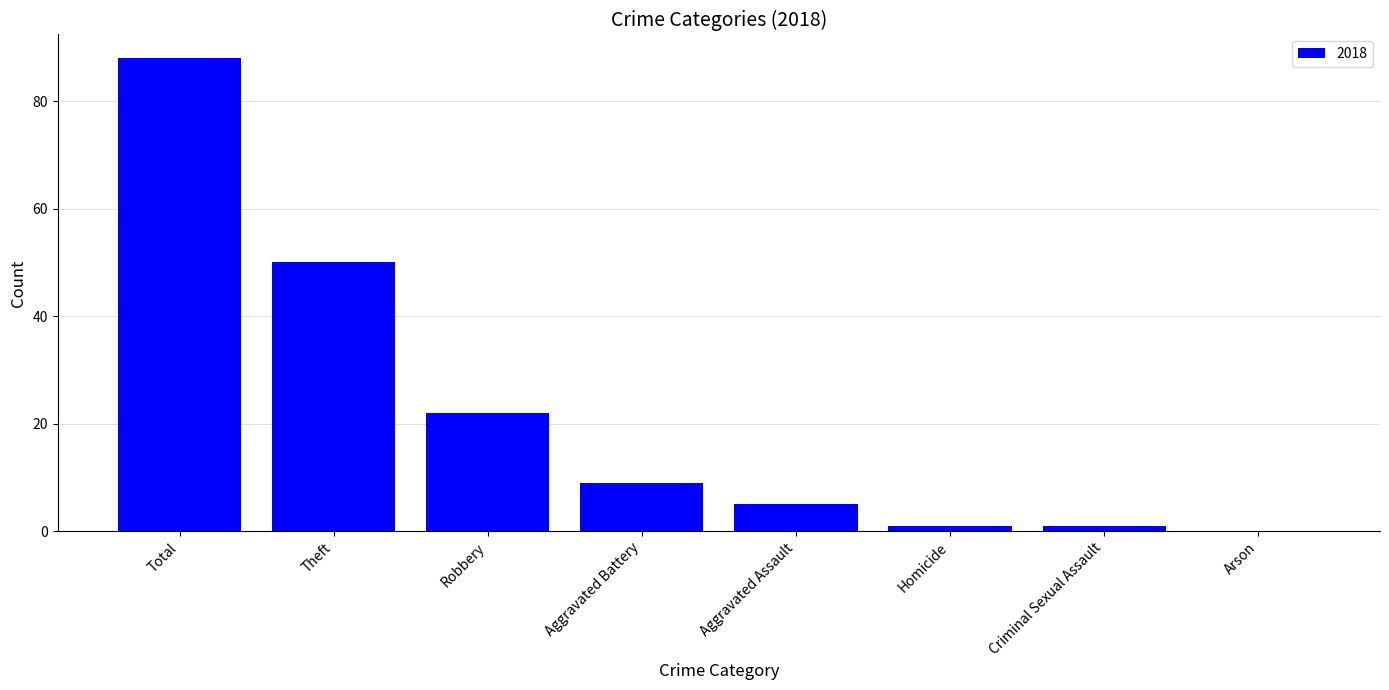

The chart shows a value of 9 at Aggravated Battery. True or false?

True